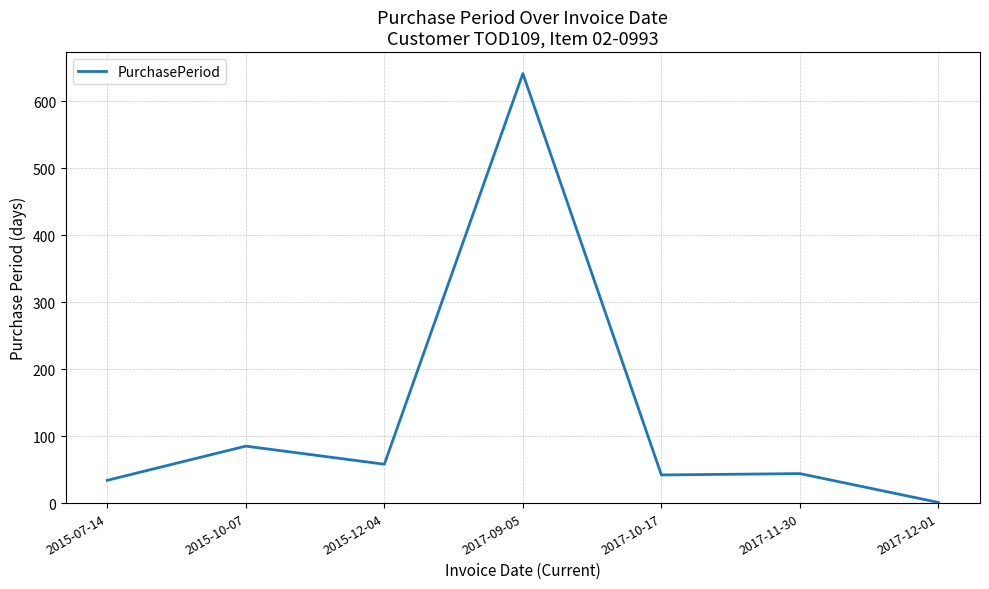

What is the ratio of the value at 2017-09-05 to the value at 2015-10-07?

7.5